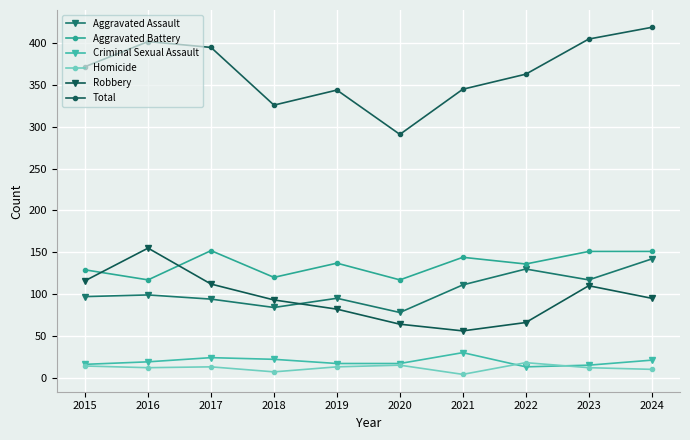

Read the Homicide value at 2020.

15